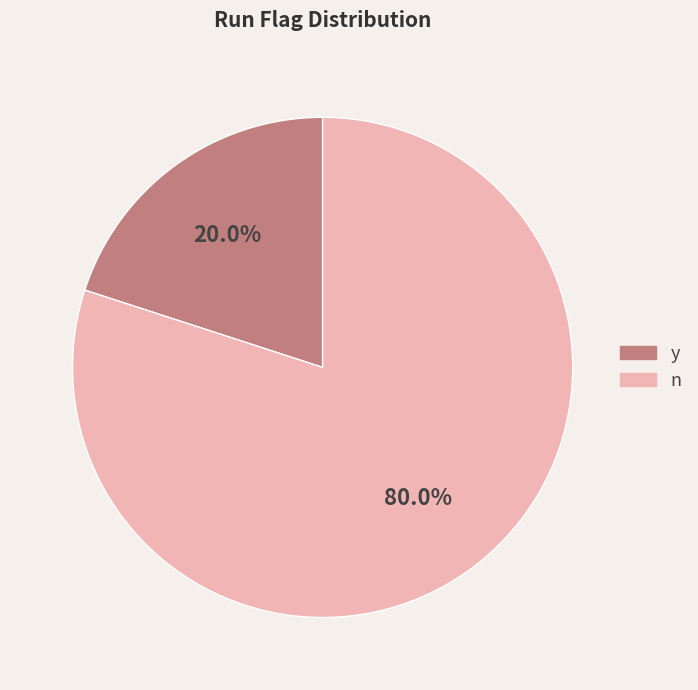

What portion of the pie excludes n?

20.0%